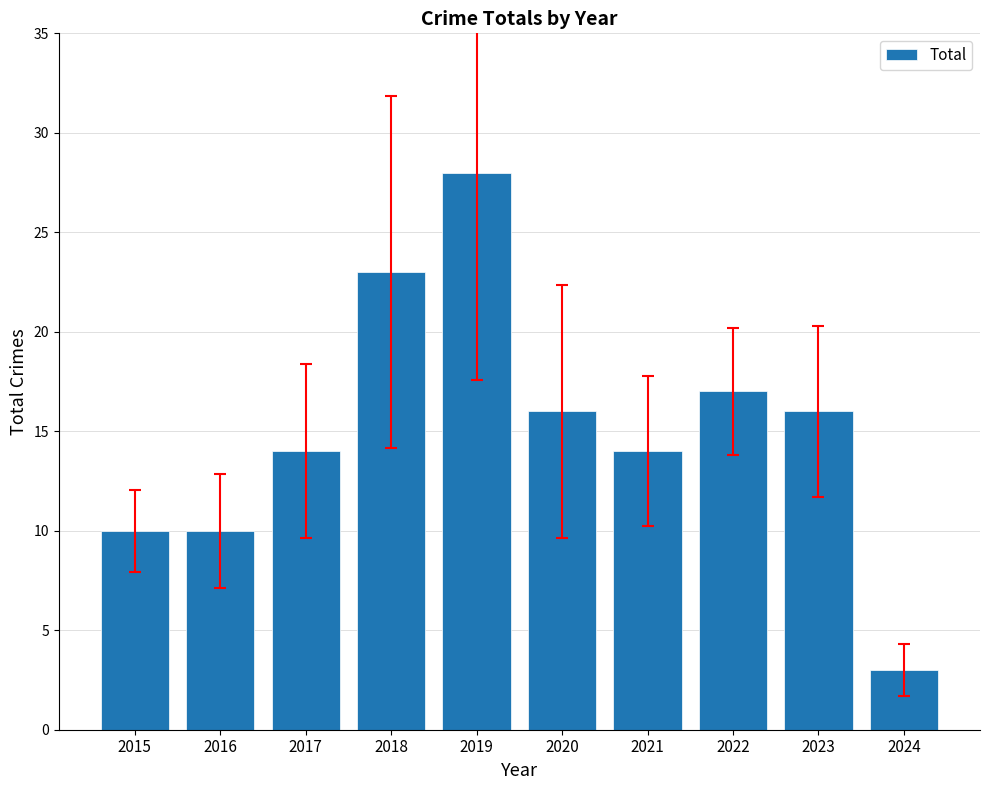

True or false: the data shows 17 at 2022.

True